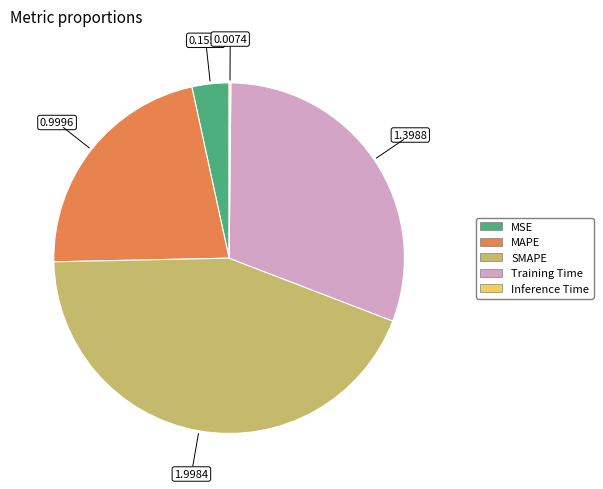

Combined, do MAPE and SMAPE account for over 50%?

Yes